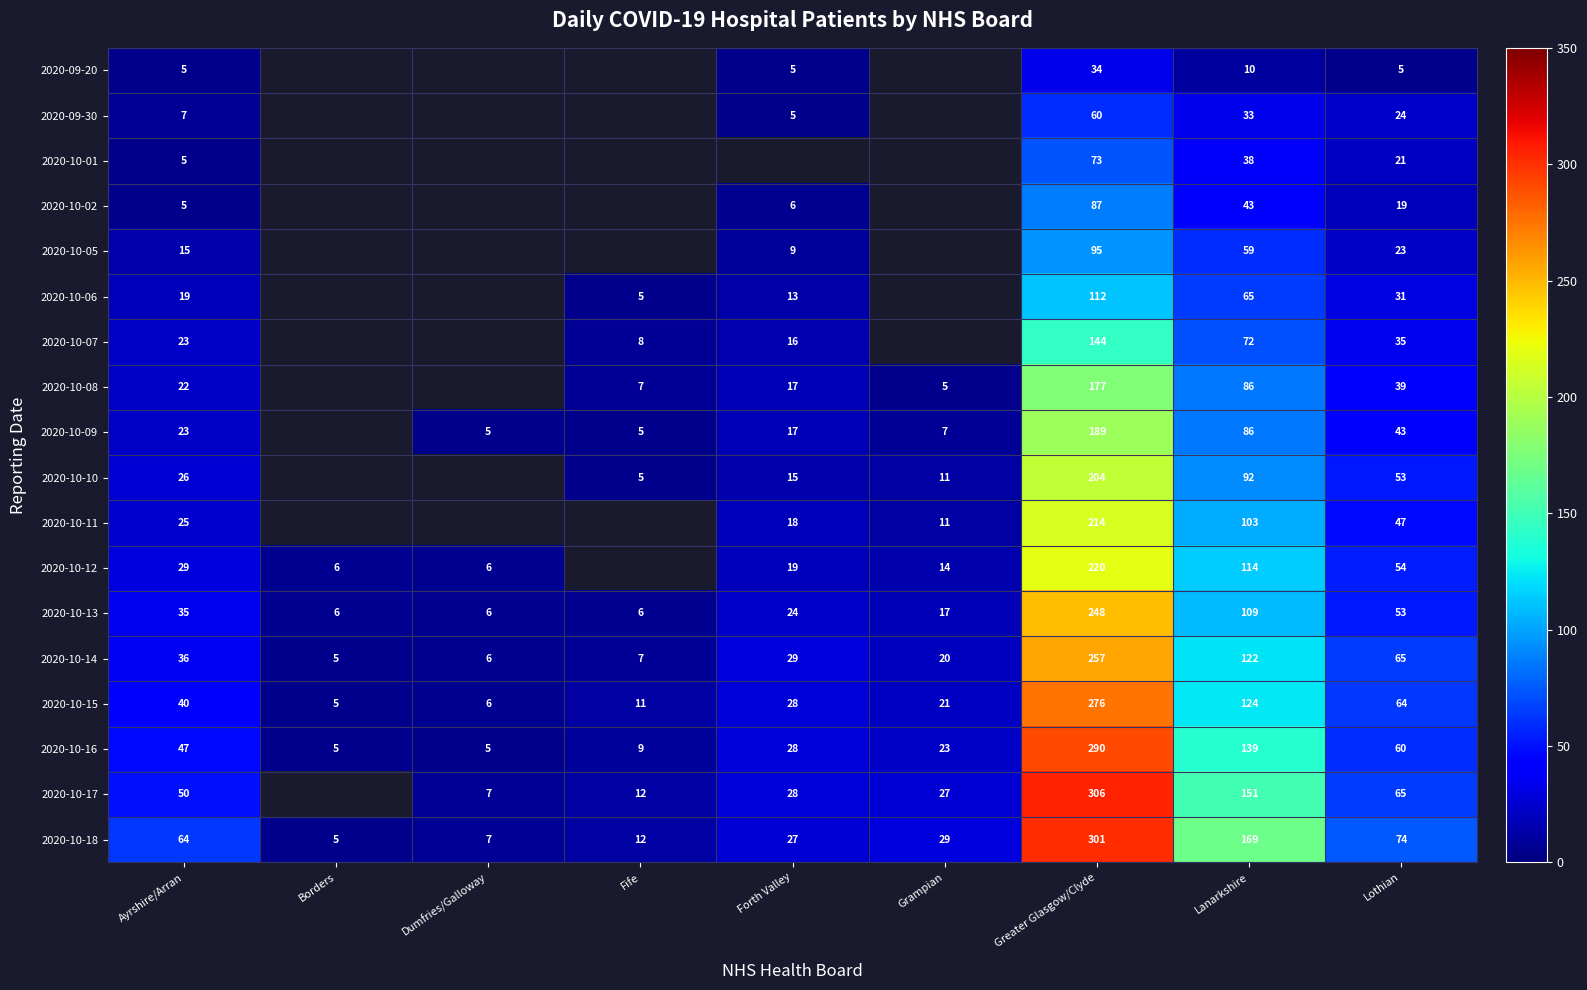

At which category does the chart reach its minimum across all series?

Ayrshire/Arran